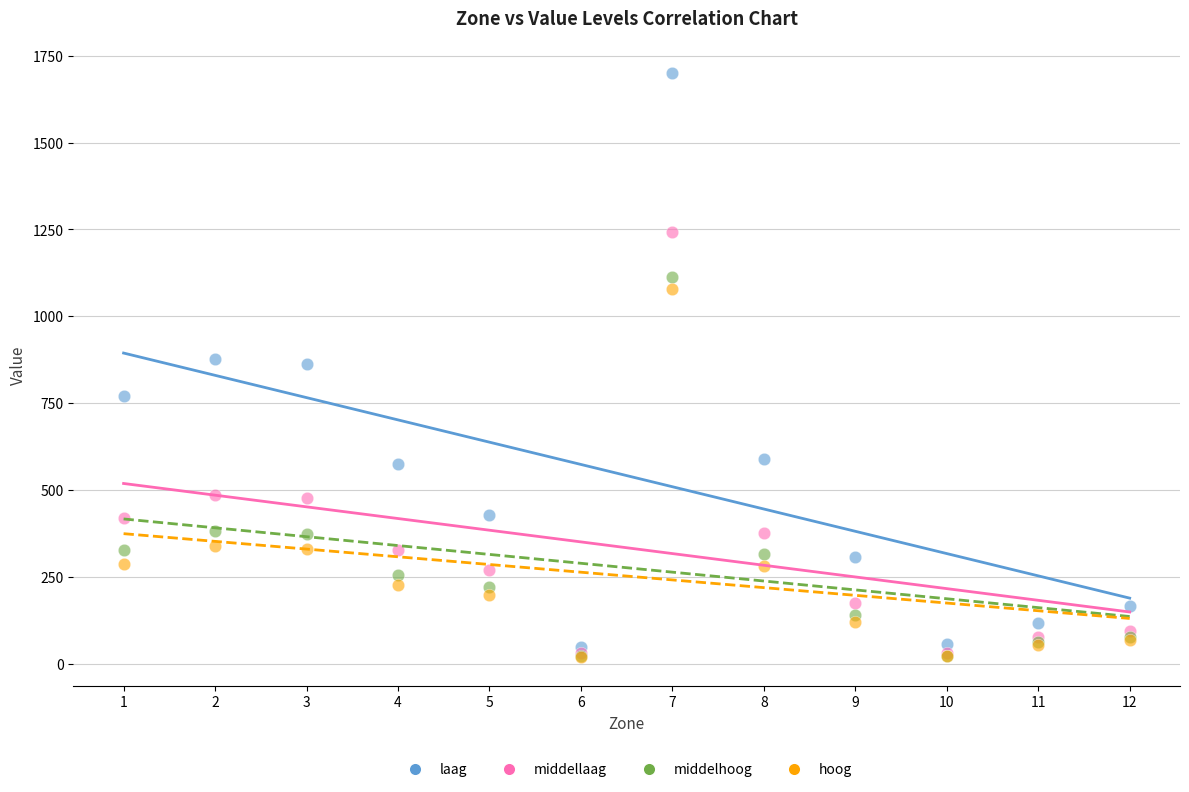

What are all the series names shown in the legend?

laag, middellaag, middelhoog, hoog